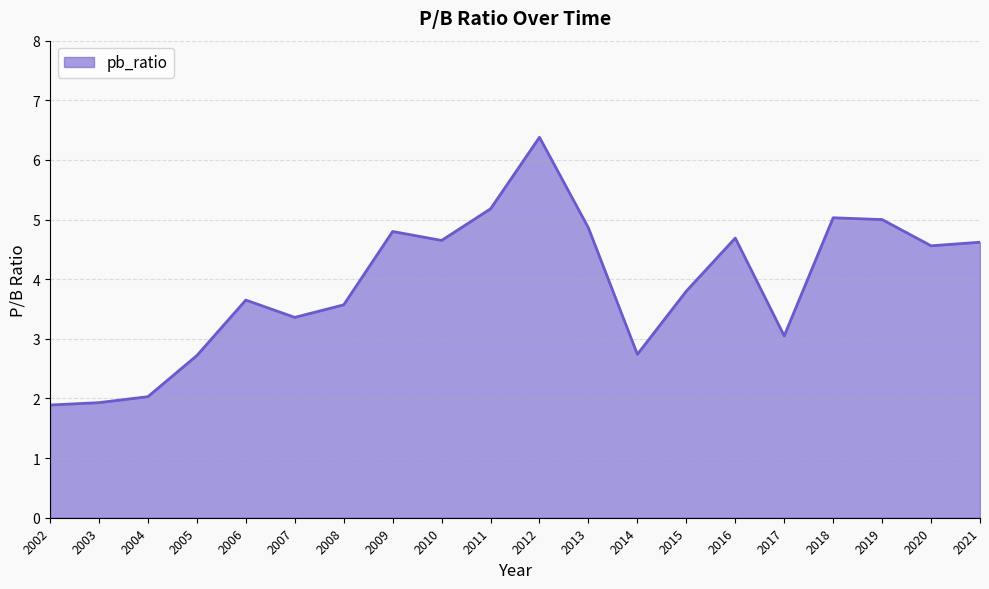

True or false: the data has more than 0 interior local peaks.

True